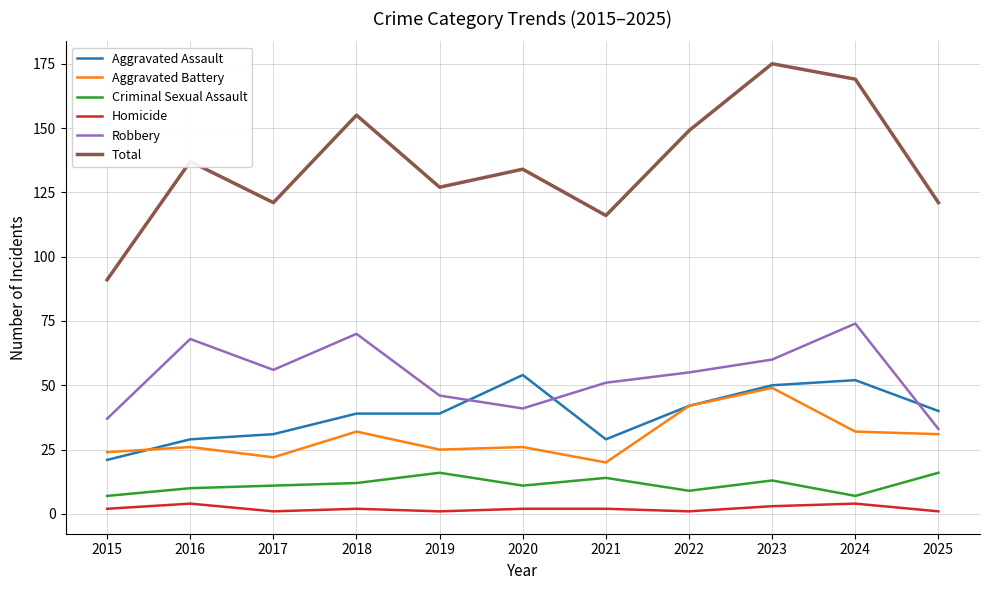

What is the lowest value of the Aggravated Assault series?

21